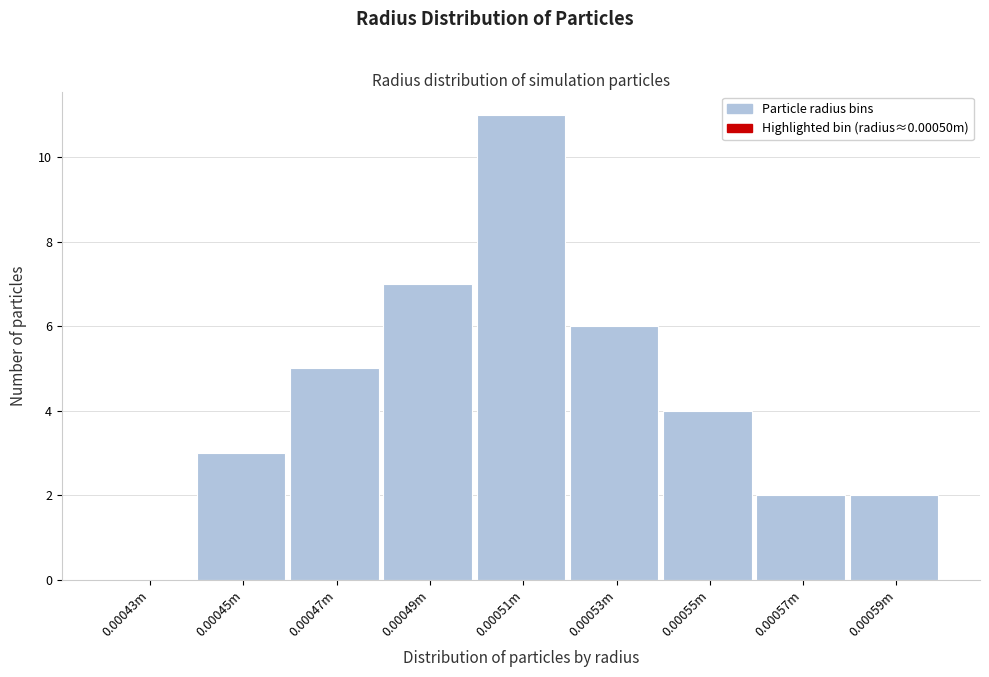

Reading left to right, transcribe all the data shown in this chart.

0.00043m=0	0.00045m=3	0.00047m=5	0.00049m=7	0.00051m=11	0.00053m=6	0.00055m=4	0.00057m=2	0.00059m=2